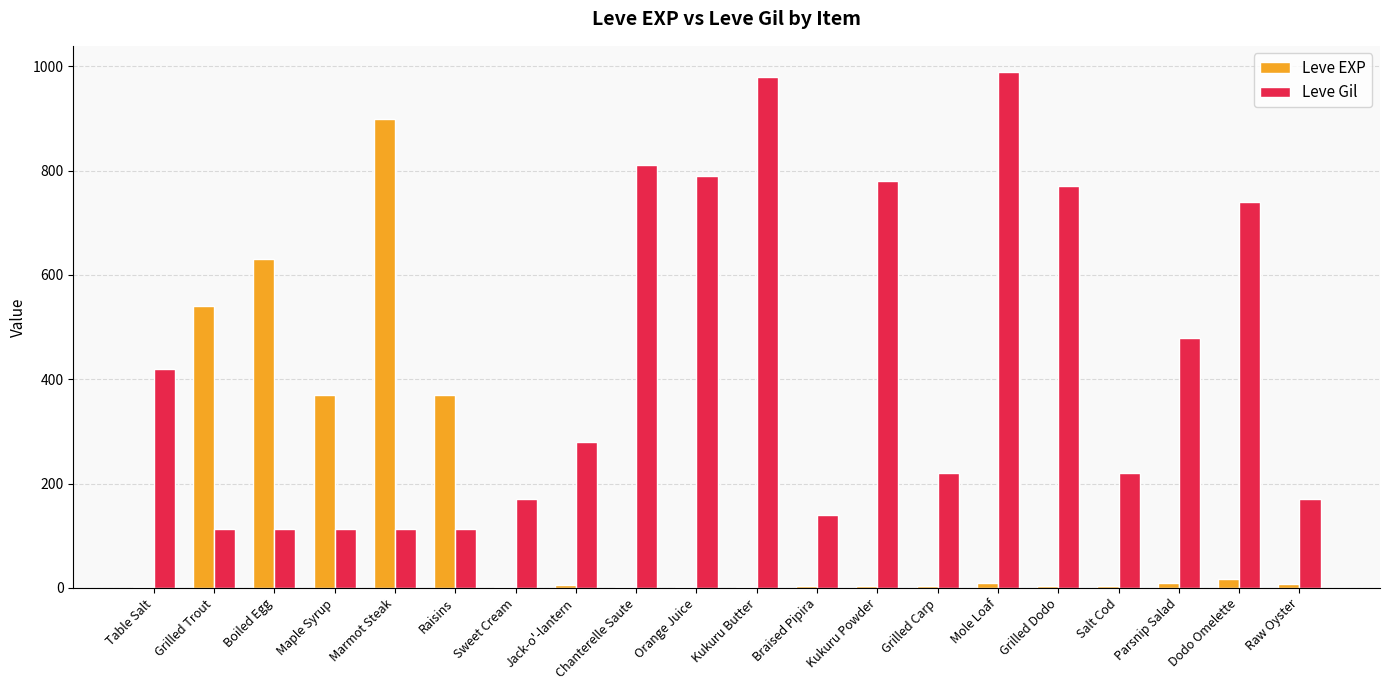

What is the maximum value shown in the chart?

990